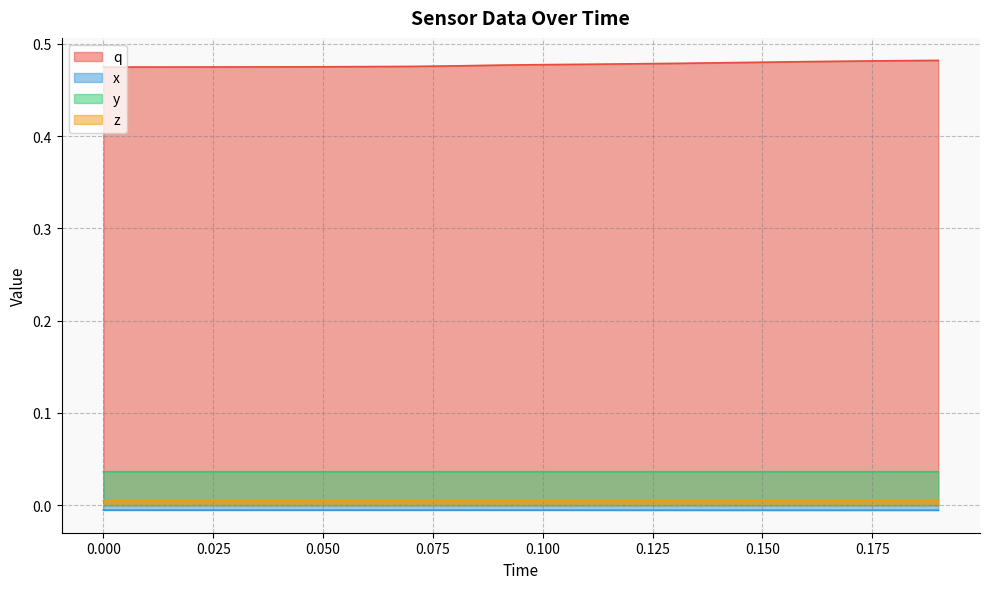

Which series has the largest total across all categories?

q